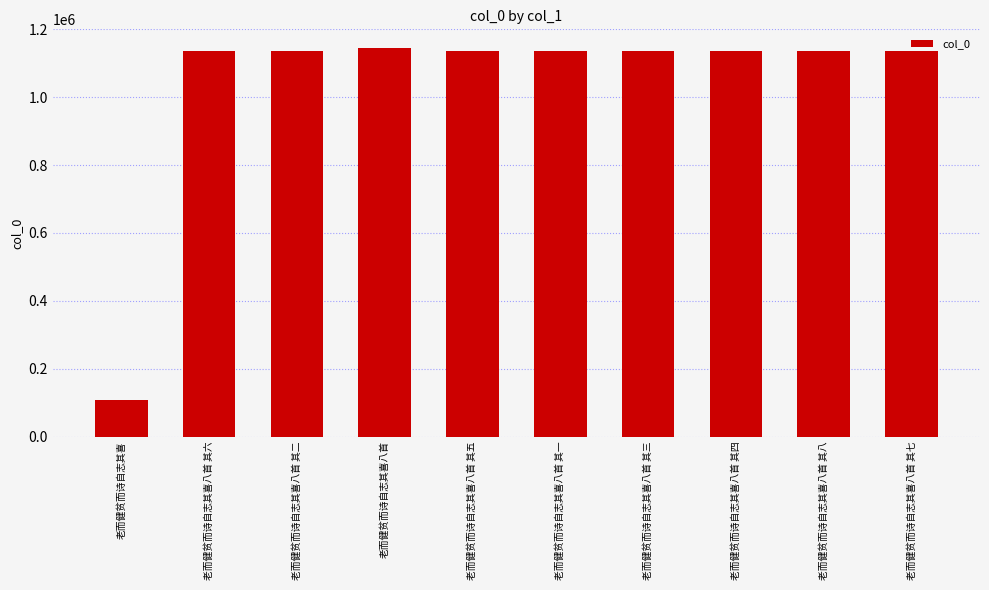

How many bars are there in total?

10